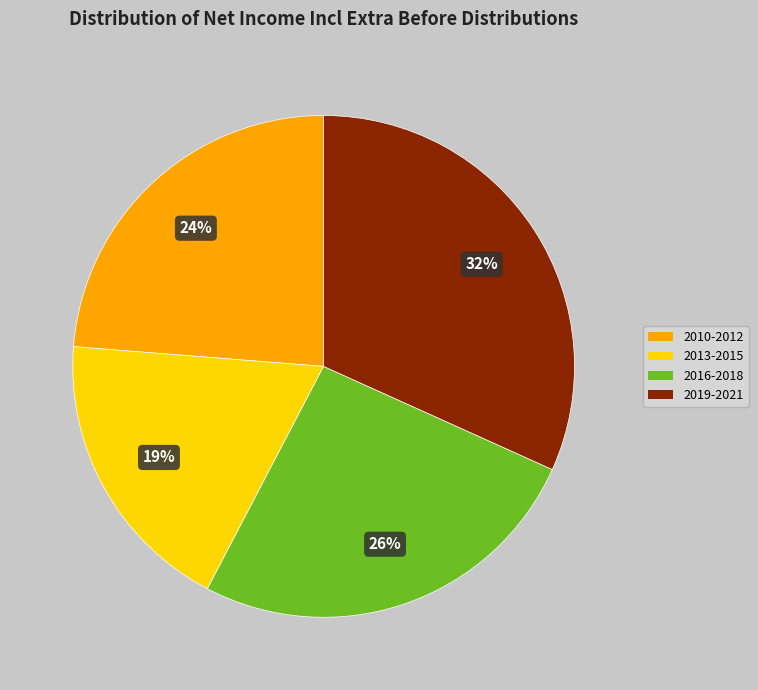

Is there any slice that represents more than half of the pie?

No